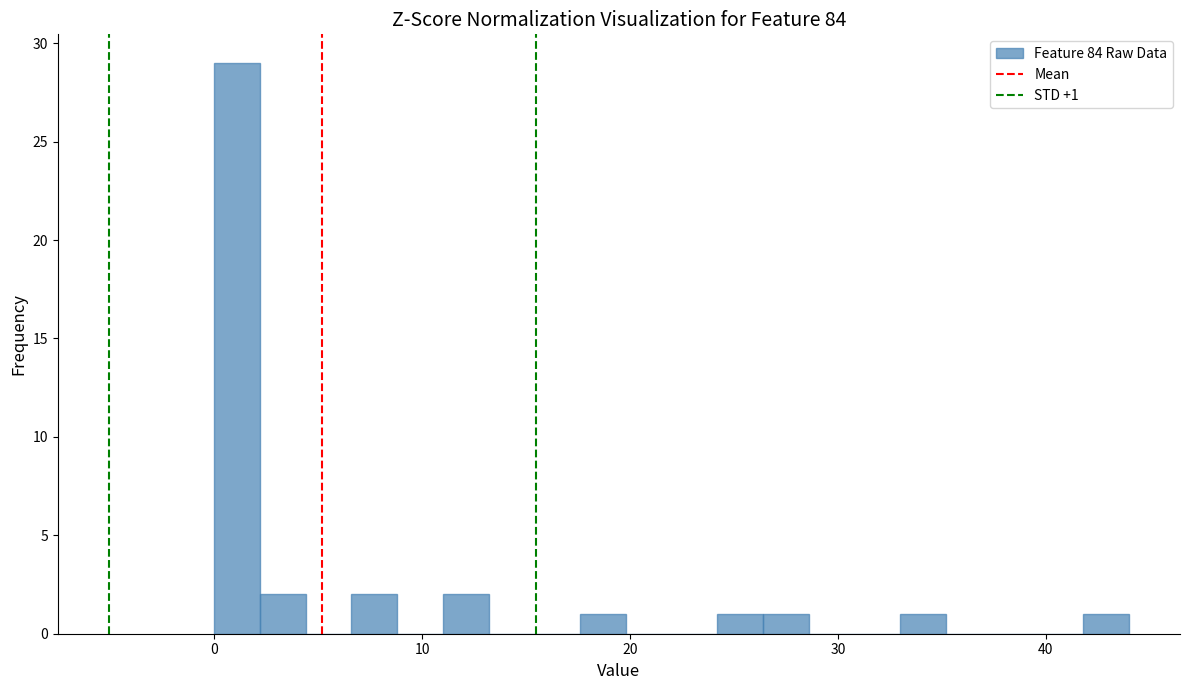

Around what value on the x-axis is the tallest bar? Give the approximate position of its centre, as read against the axis.

1